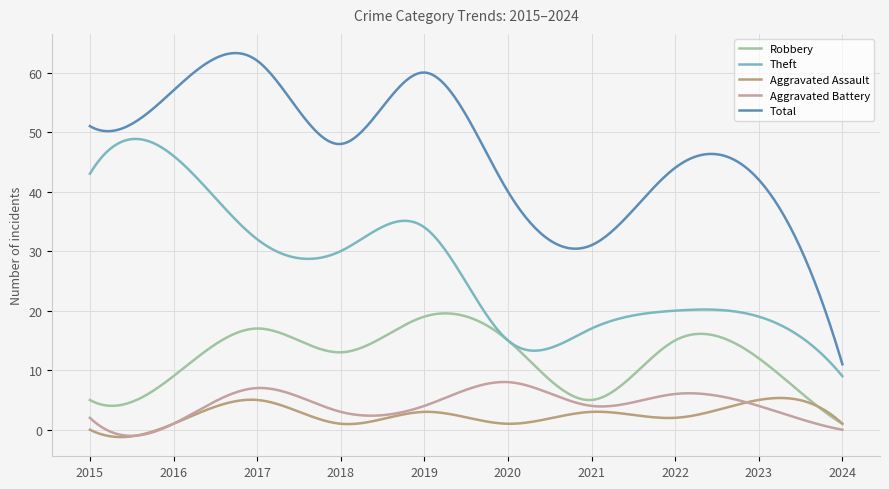

In Total, how many points are lower than both neighbors (excluding endpoints)?

3